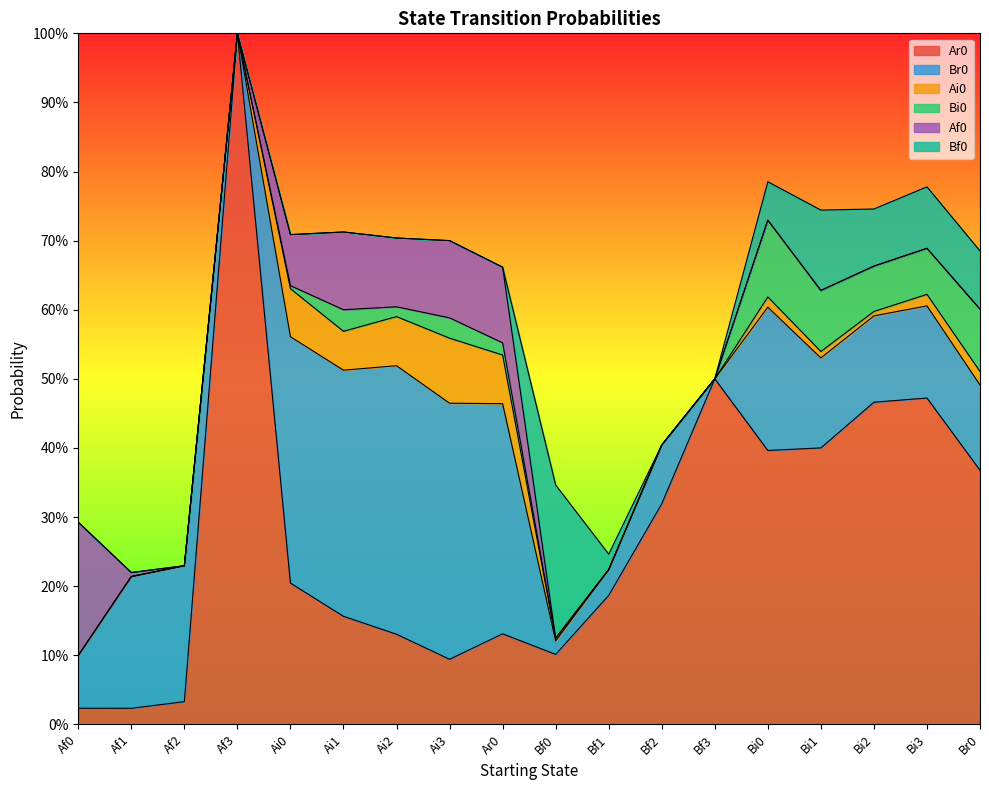

What are all the series names shown in the legend?

Ar0, Br0, Ai0, Bi0, Af0, Bf0